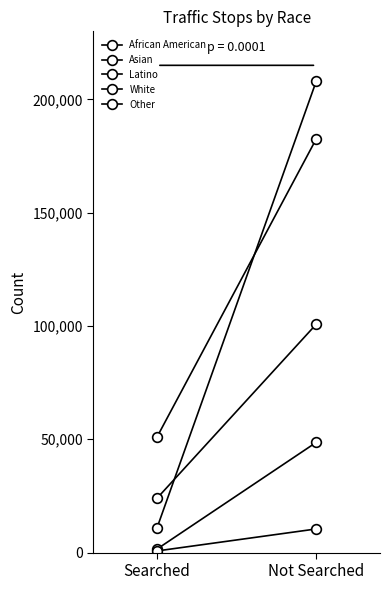

What is the spread (max minus min) of values at Searched?

50291